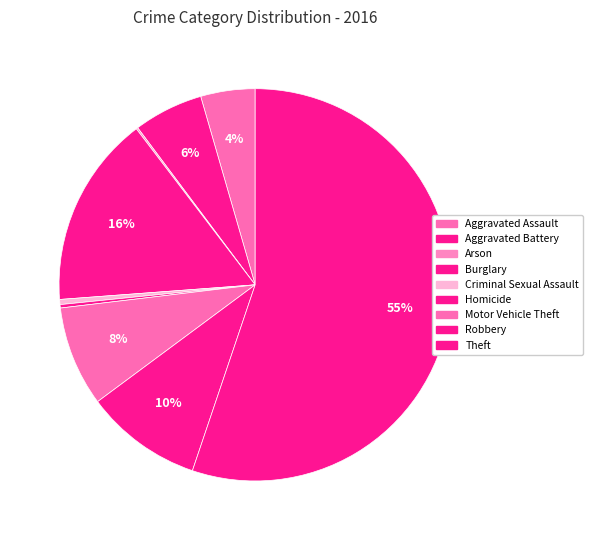

What is the ratio of the value at Robbery to the value at Aggravated Battery?

1.7